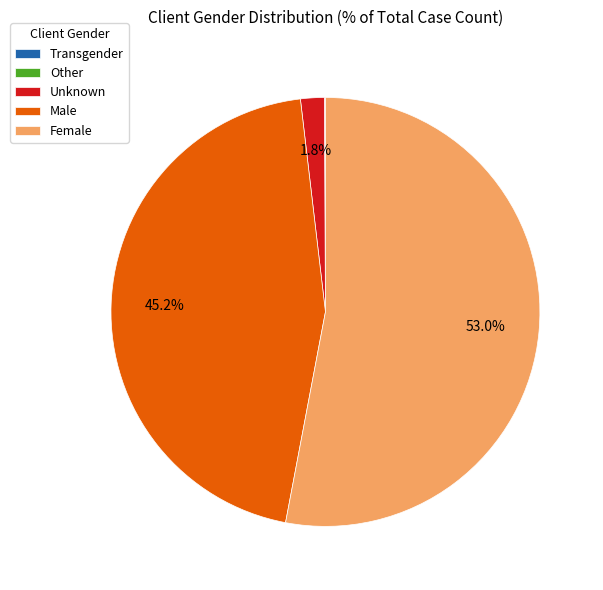

What portion of the pie excludes Unknown?

98.2%